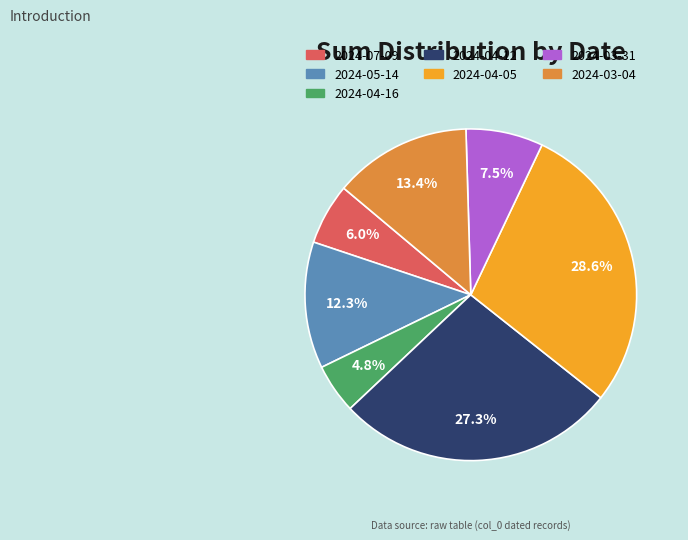

Rank the categories by value from lowest to highest.

2024-04-16, 2024-07-09, 2024-03-31, 2024-05-14, 2024-03-04, 2024-04-12, 2024-04-05